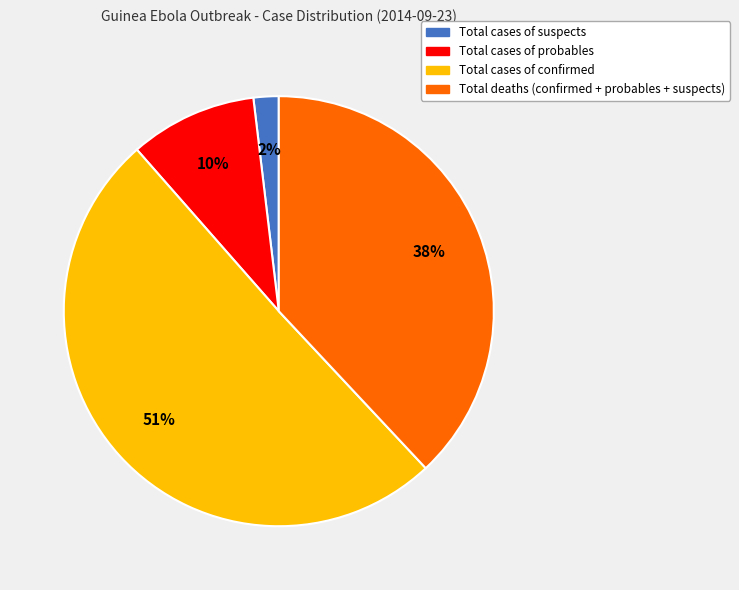

What percentage is the Total cases of probables slice, to the nearest percent?

10%